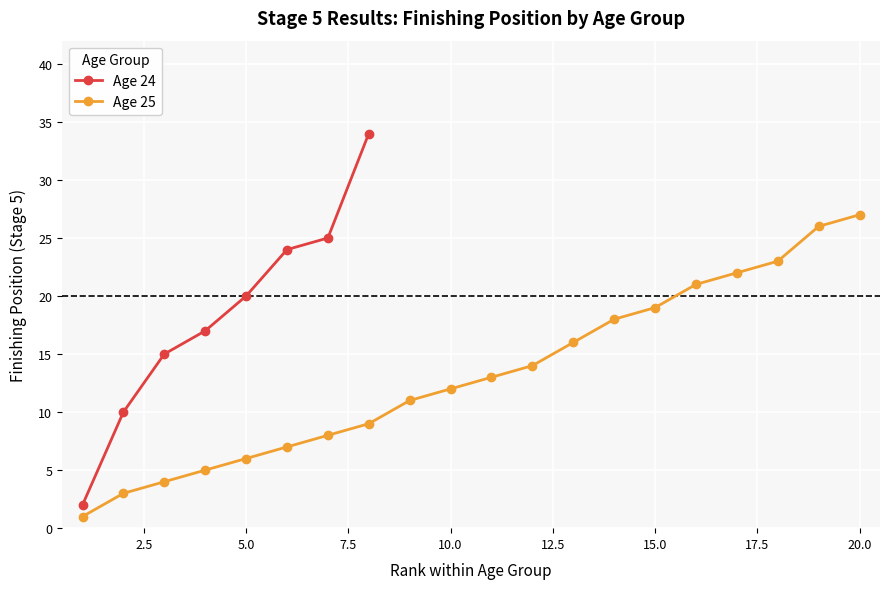

True or false: Age 24 has more than 0 points higher than both neighbors.

False